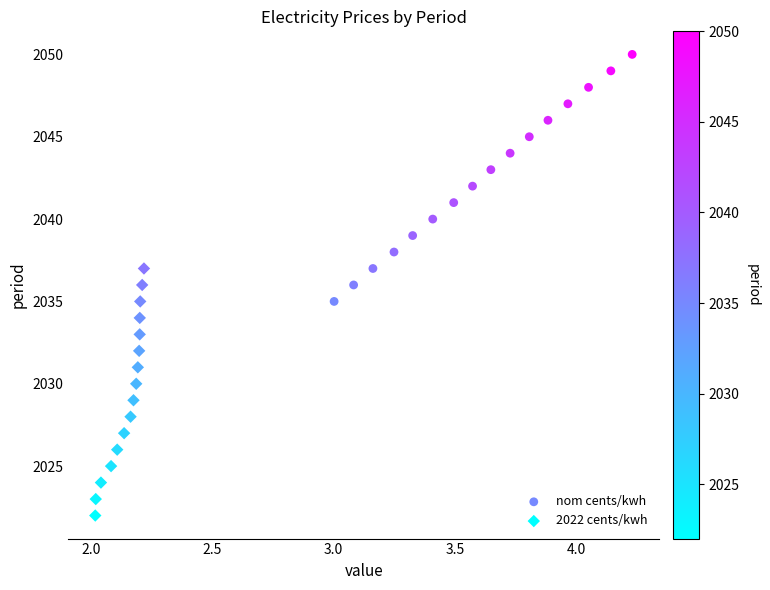

Which series contains the highest Y value?

nom cents/kwh